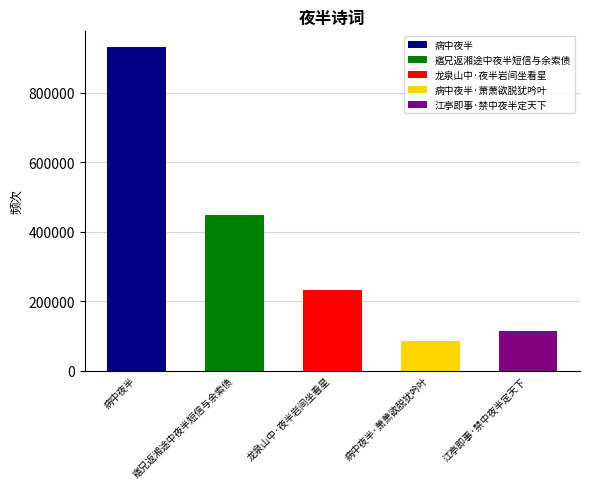

Reading left to right, list all the values displayed in this chart.

929748	446289	231623	83927	113321